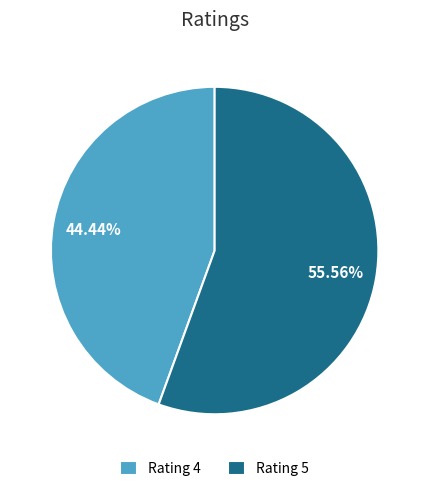

The Rating 4 slice represents 54% of the pie. True or false?

False